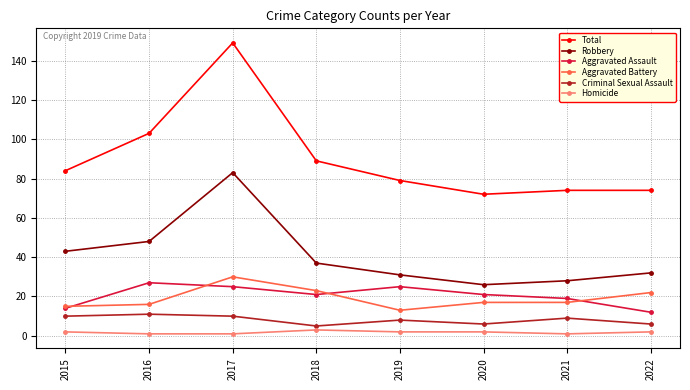

Does the chart have visible grid lines?

Yes